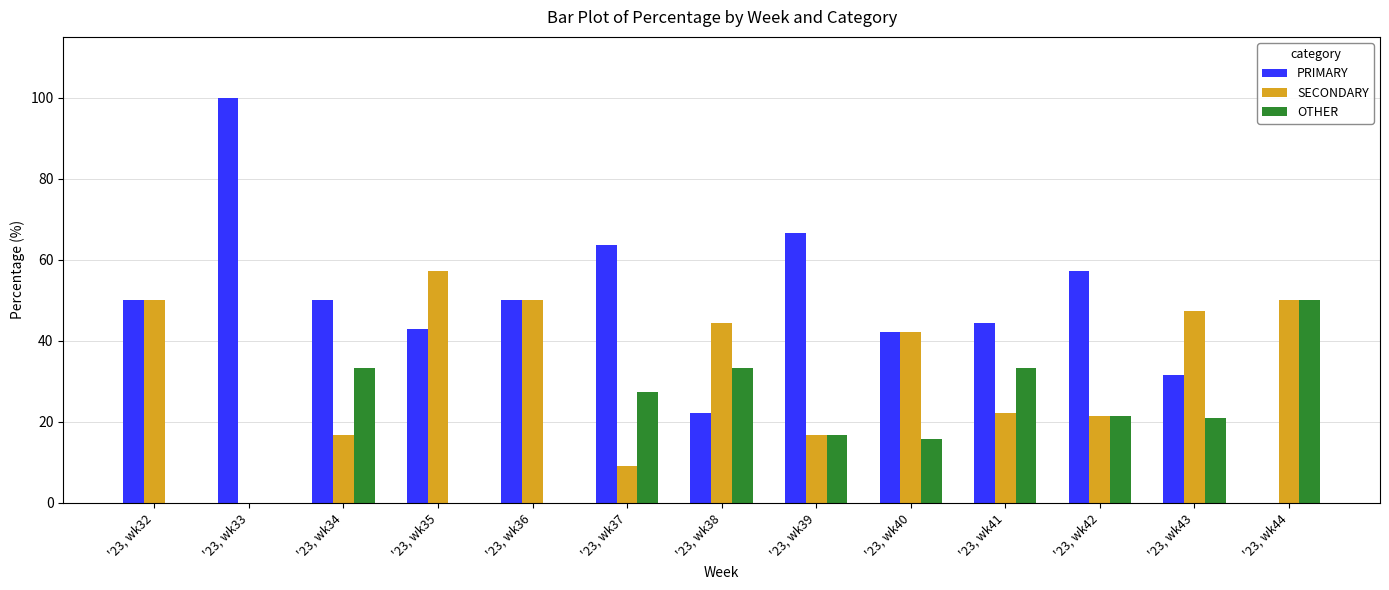

Read the PRIMARY value at '23, wk36.

50.0